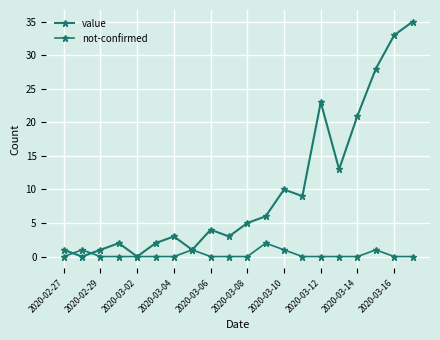

At which category does the chart reach its minimum across all series?

2020-02-29